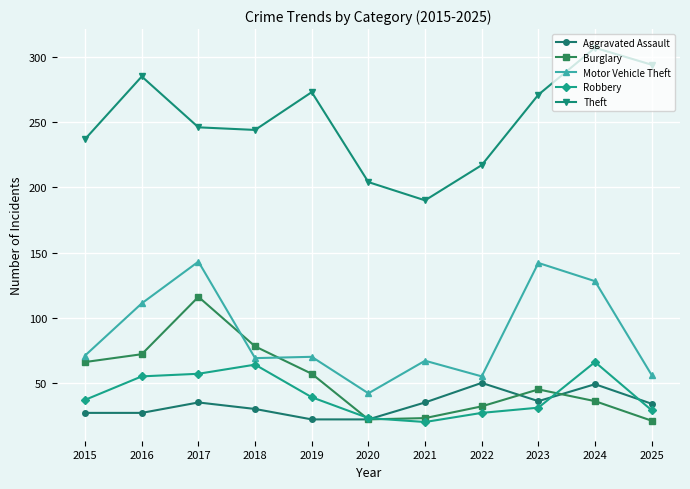

True or false: Aggravated Assault has a value of 49 at 2024.

True